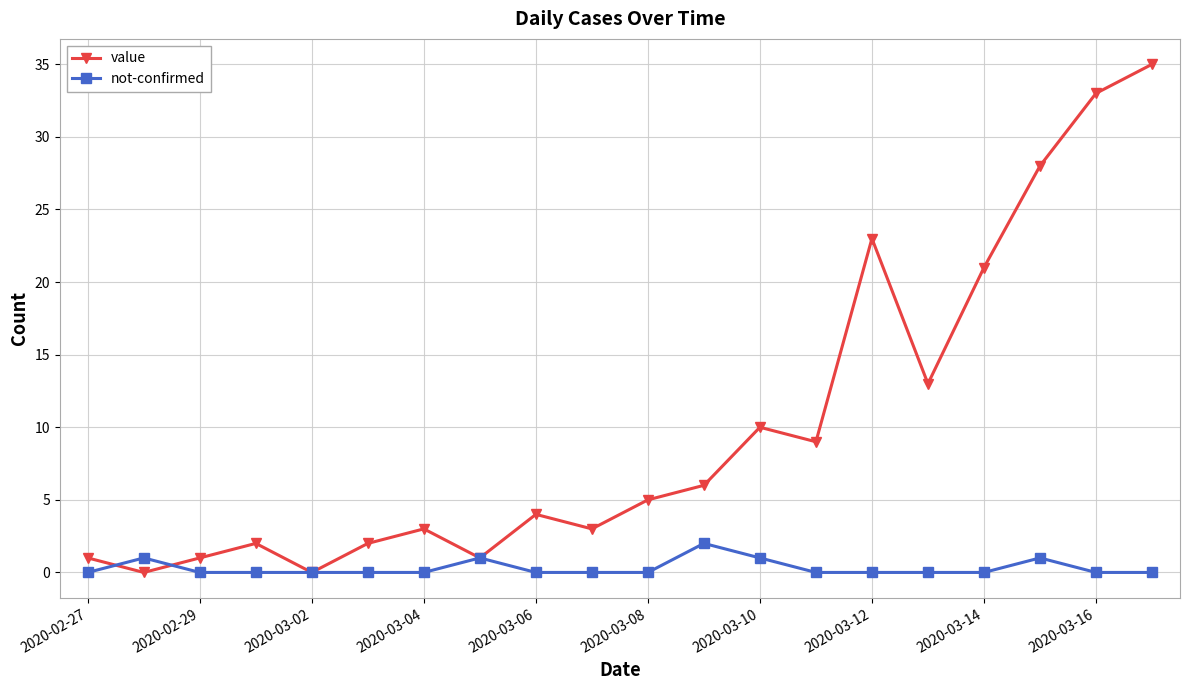

Does the chart display data point markers on the line(s)?

Yes